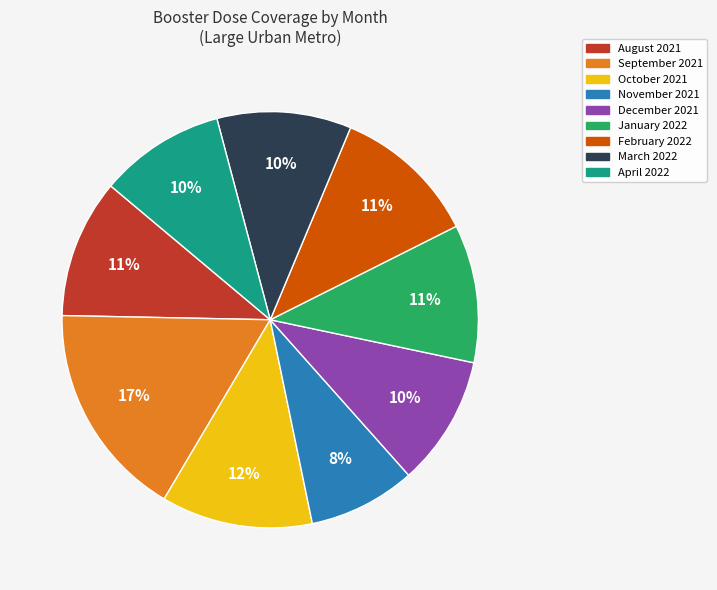

Is there a majority slice in this chart?

No